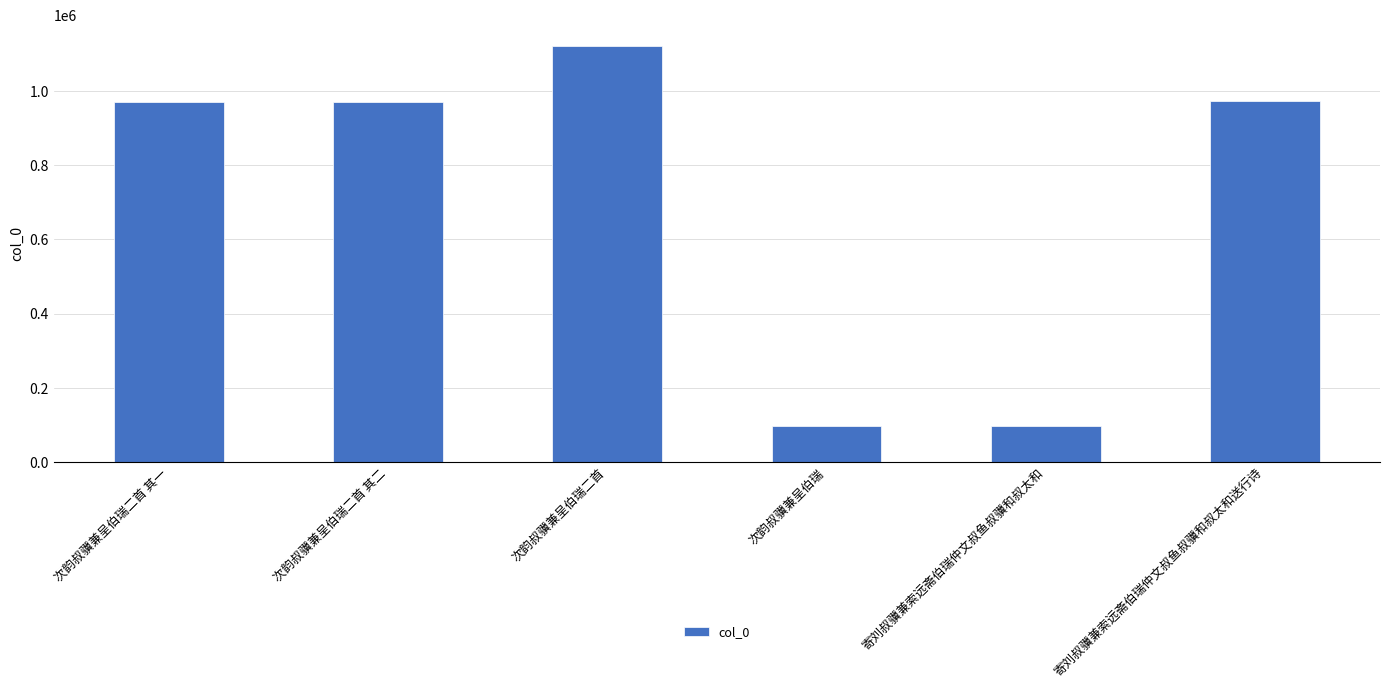

What is the change in value from 次韵叔骥兼呈伯瑞 to 寄刘叔骥兼索远斋伯瑞仲文叔鱼叔骥和叔太和?

-878